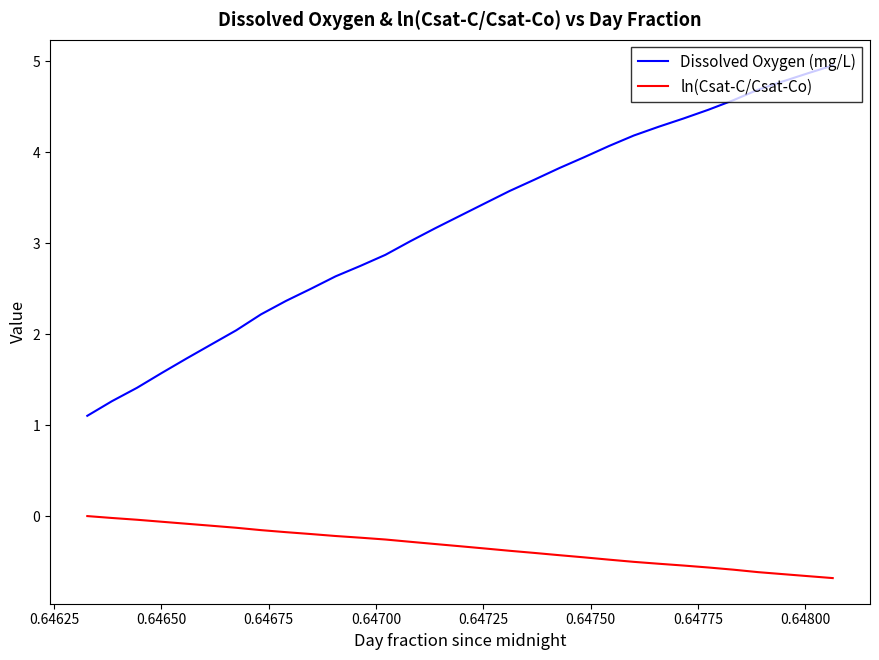

What are all the series names shown in the legend?

Dissolved Oxygen (mg/L), ln(Csat-C/Csat-Co)